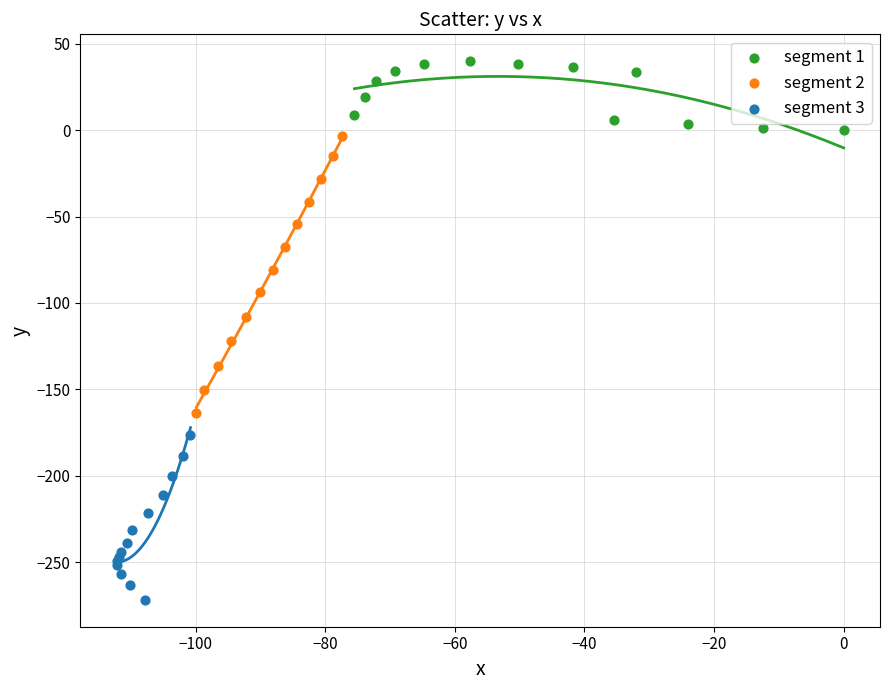

Which series has the largest Y range (max minus min)?

segment 2